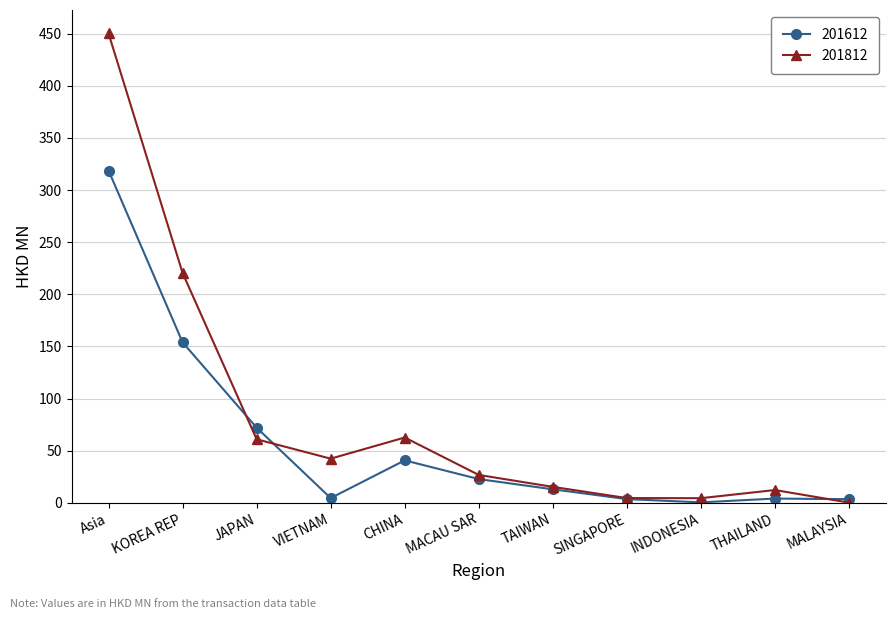

What is the label of the 2nd point from the right?

THAILAND